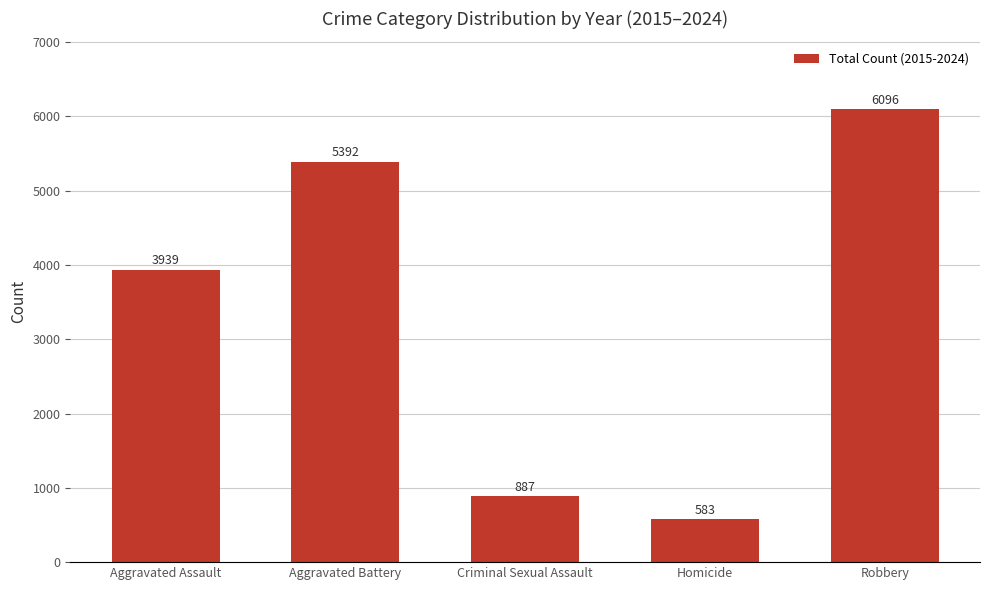

Rank the categories by value from lowest to highest.

Homicide, Criminal Sexual Assault, Aggravated Assault, Aggravated Battery, Robbery